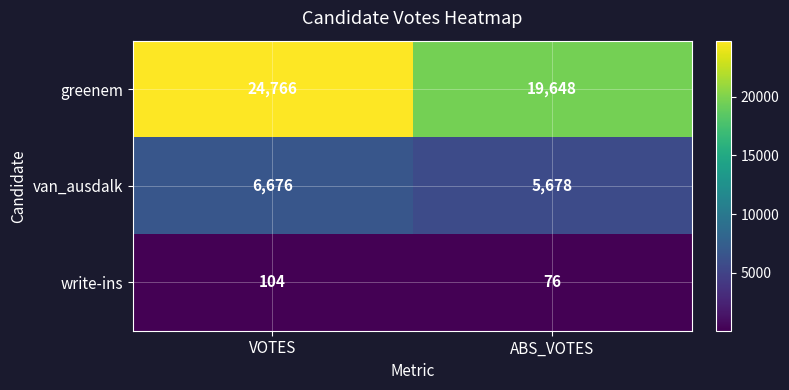

The greenem series shows 24766 at VOTES. True or false?

True